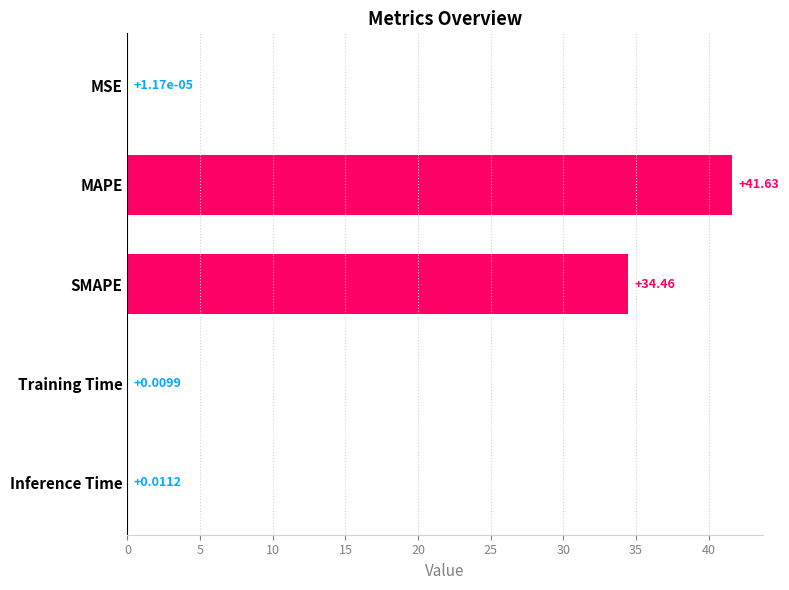

At which label is the value closest to 20?

SMAPE